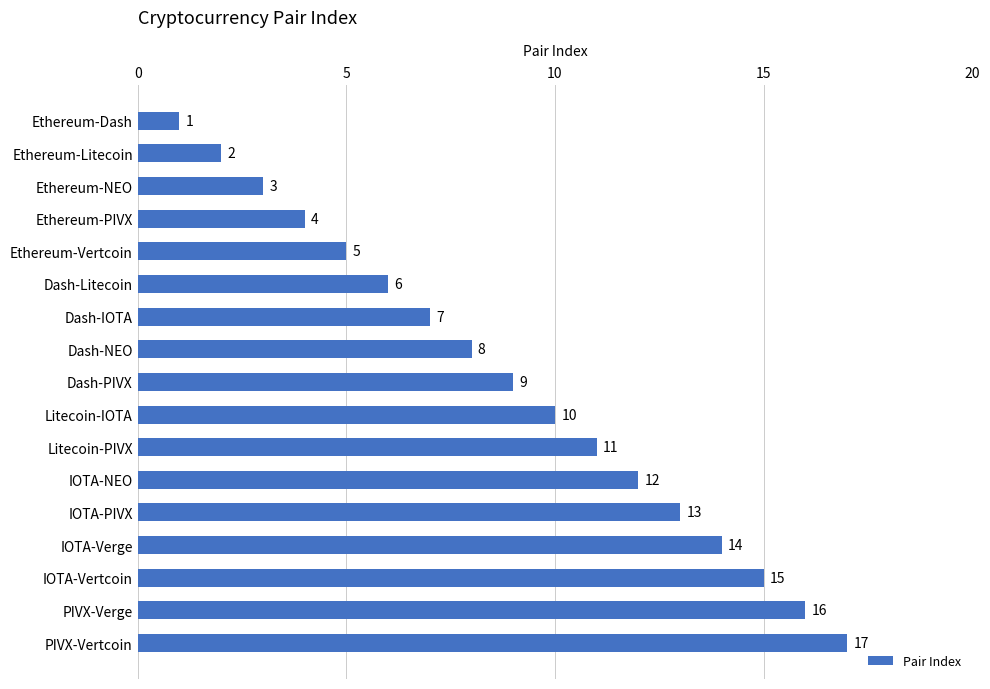

How many bars are there in total?

17